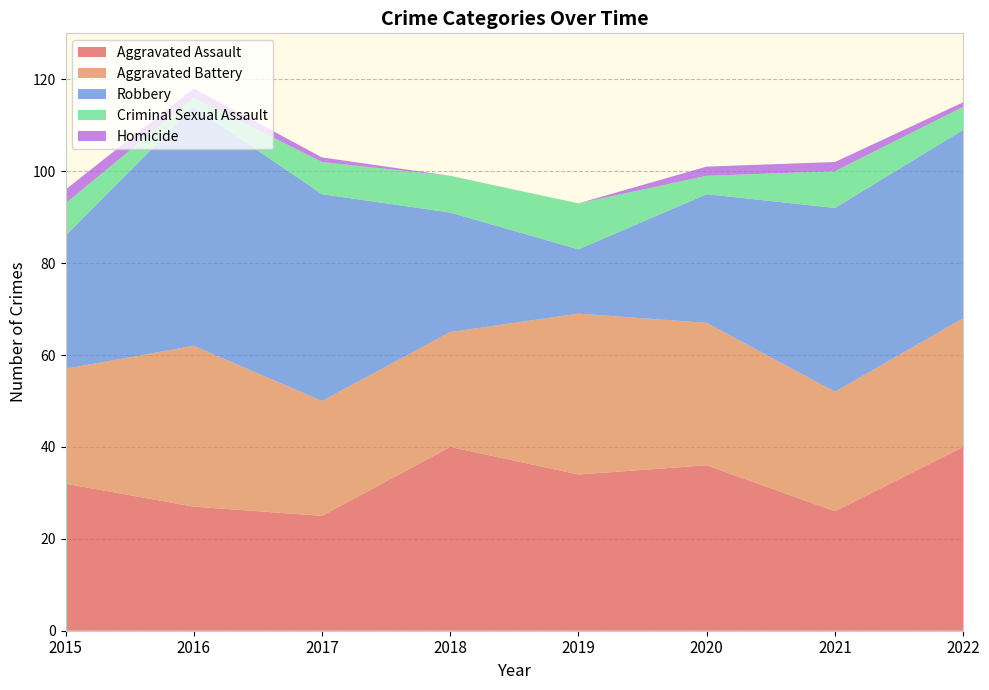

Reading right to left, list all the values displayed in this chart.

Aggravated Assault: 40	26	36	34	40	25	27	32
Aggravated Battery: 28	26	31	35	25	25	35	25
Robbery: 41	40	28	14	26	45	52	29
Criminal Sexual Assault: 5	8	4	10	8	7	2	7
Homicide: 1	2	2	0	0	1	2	3